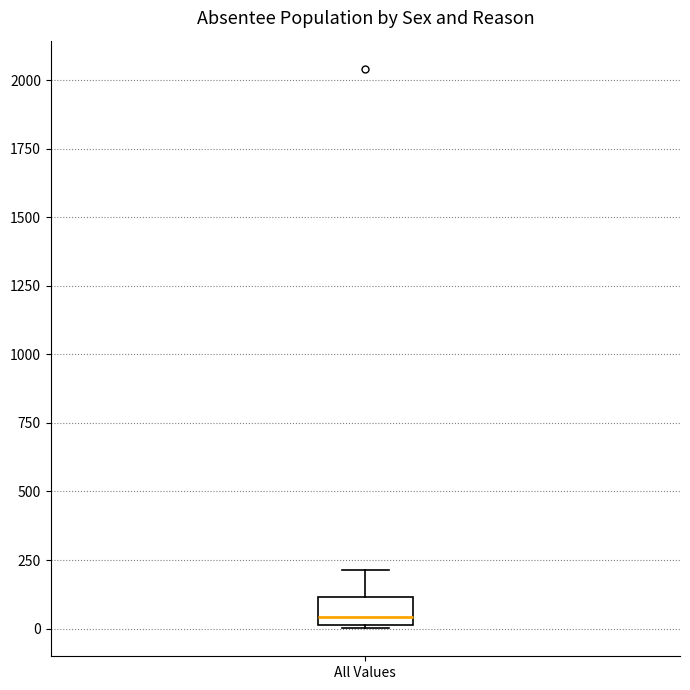

Read this box plot against the y-axis: the position of the median line, the range covered by the box, and the ends of both whiskers. The values are not printed on the chart, so give them approximately, as read against the axis.

median 50, box 0 to 100, whiskers 0 to 200